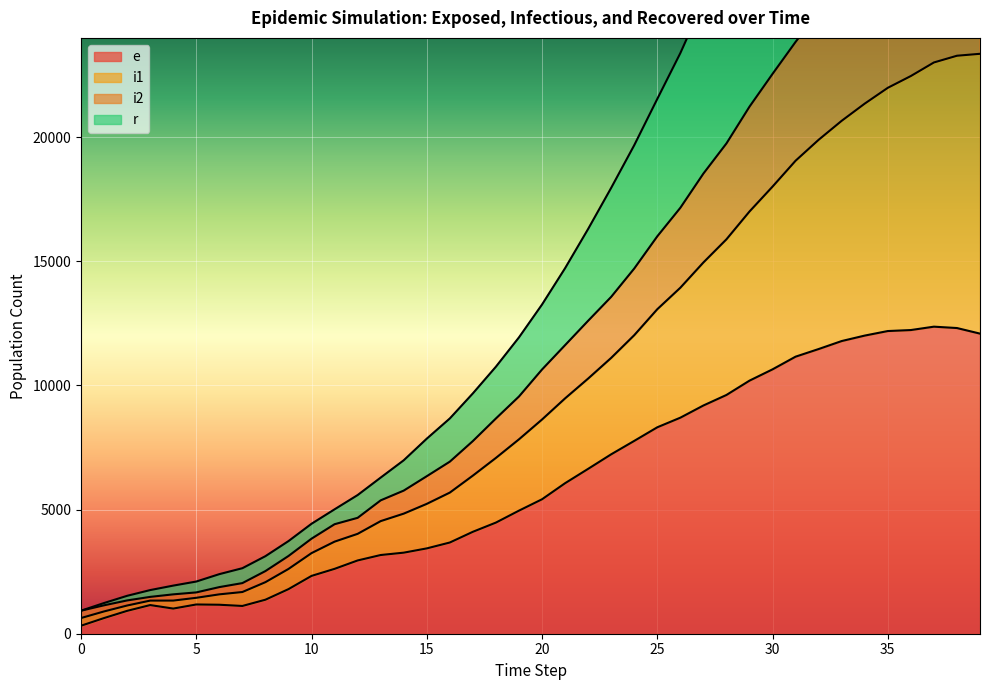

True or false: e and i2 cross at least once.

False